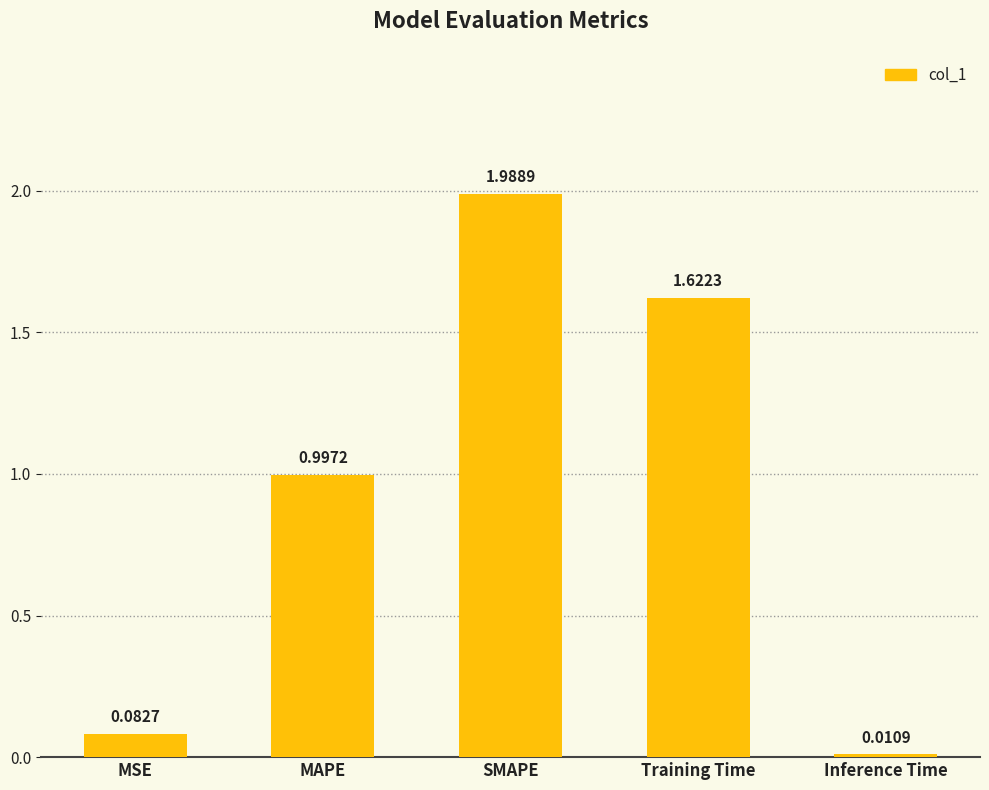

Which category has the lowest value across all series?

Inference Time